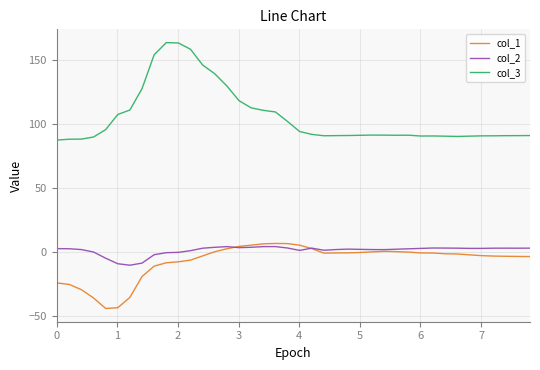

Which series has the widest spread of values?

col_3